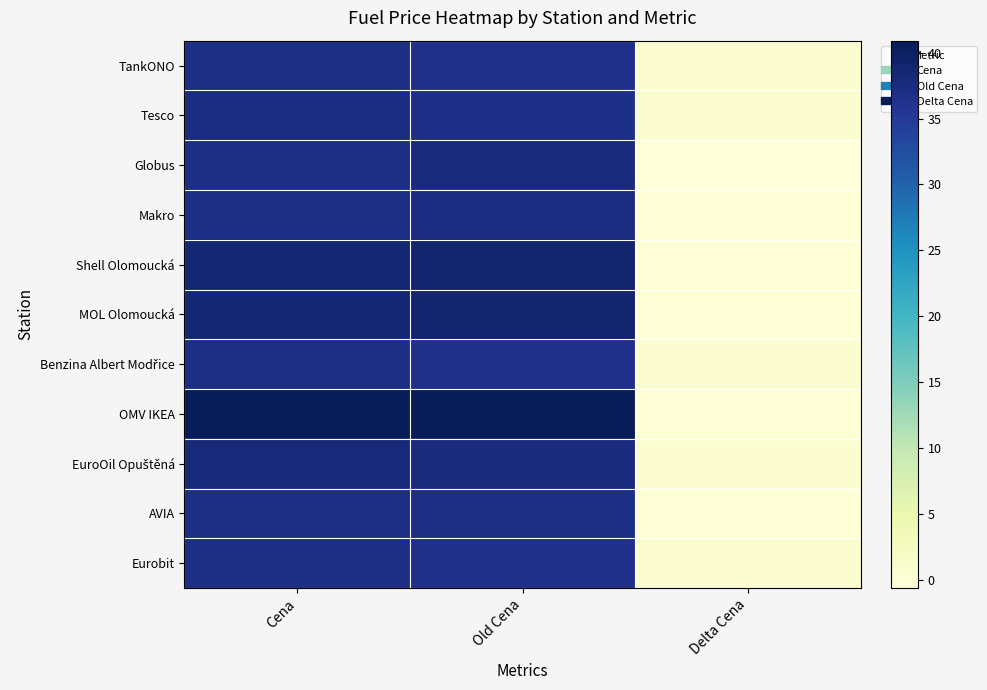

What is the total value across all series at Old Cena?

414.1